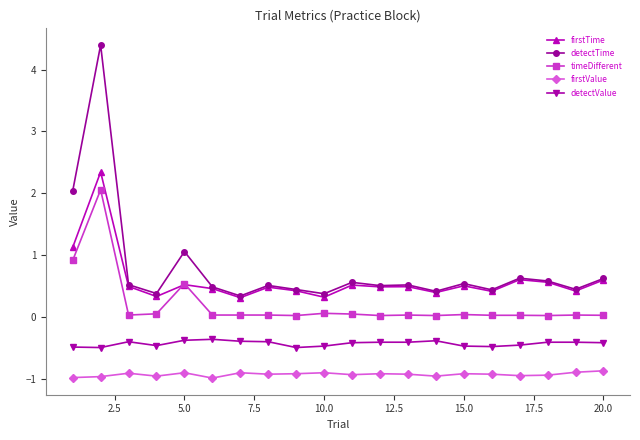

Which series has the largest range (max minus min)?

detectTime